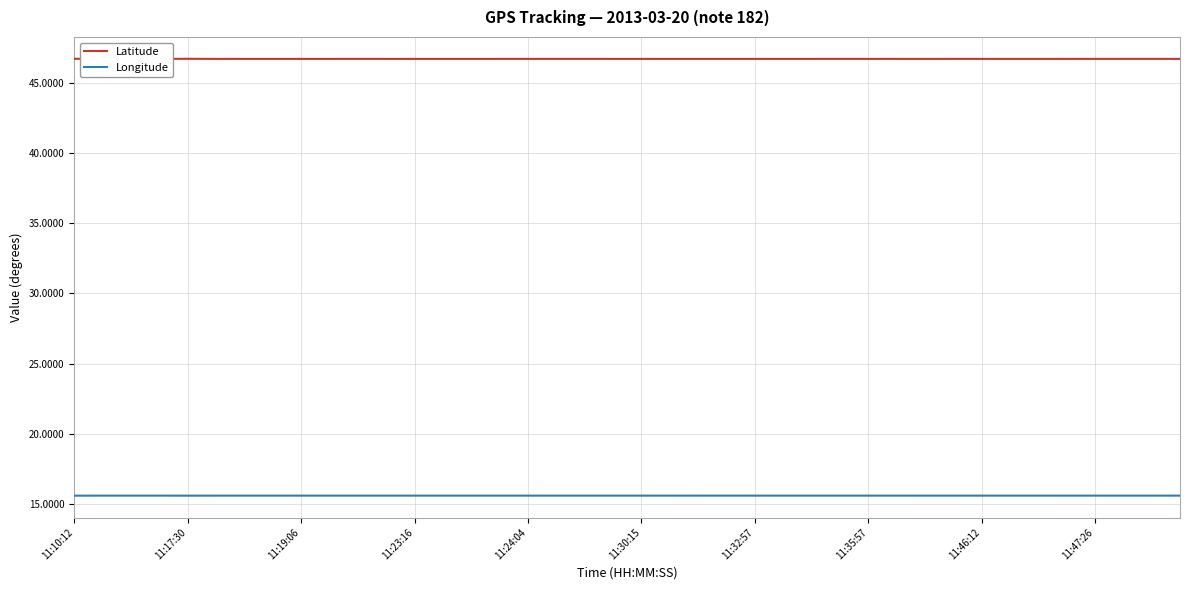

Does the chart display data point markers on the line(s)?

No